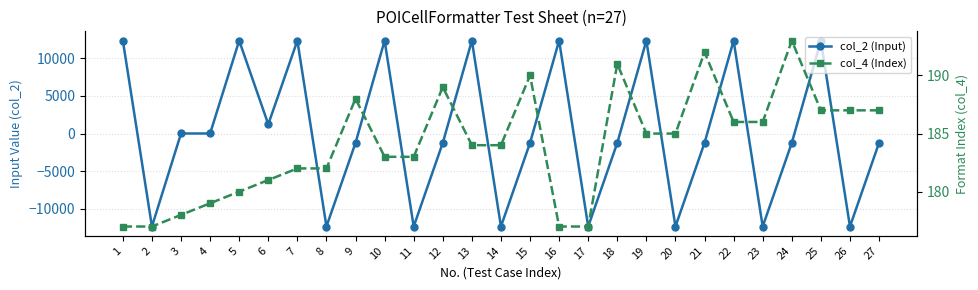

At how many categories does at least one series exceed 10422?

9